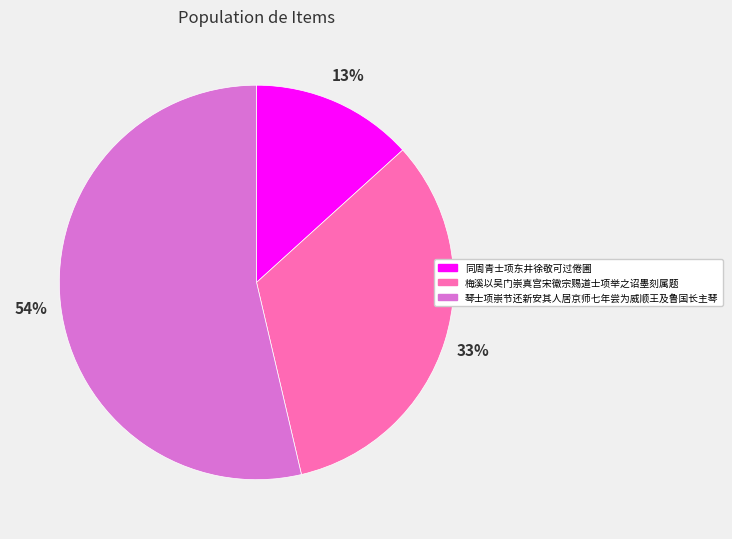

Does any single category account for the majority?

Yes